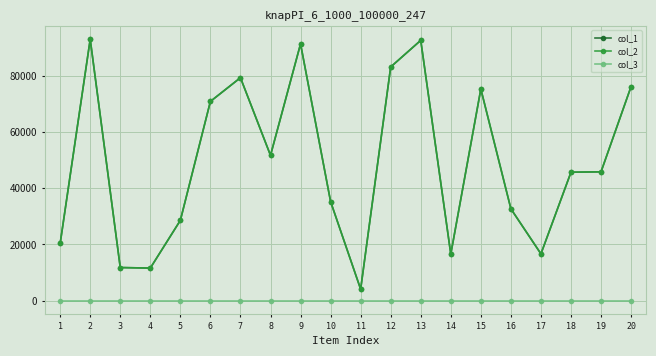

Does the chart have visible grid lines?

Yes